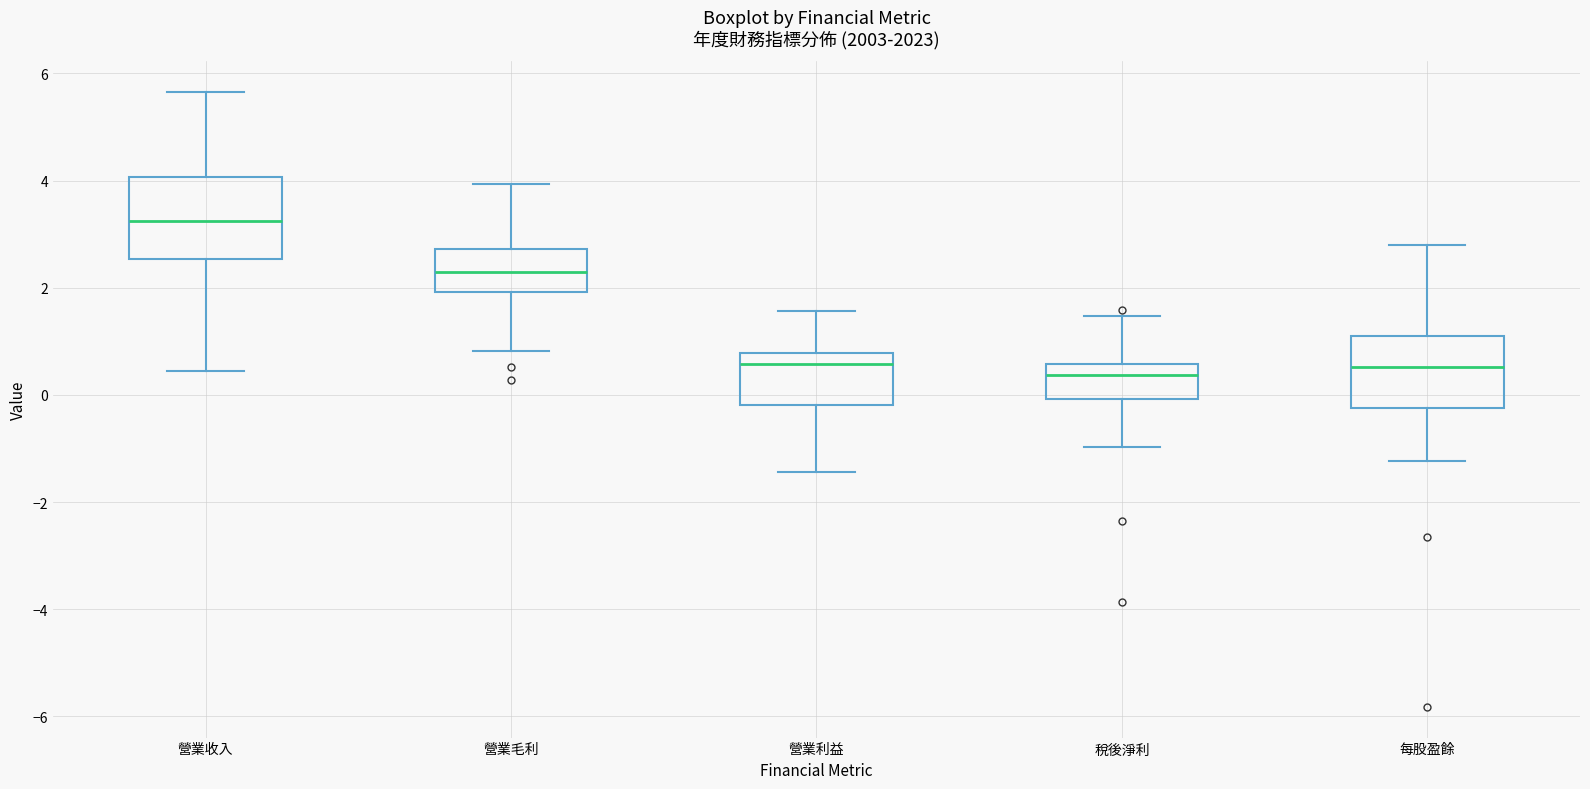

Reading left to right, transcribe this box plot: for each box, give where its median line is, the range the box spans, and where its two whiskers end, as read against the y-axis. The values are not printed on the chart, so give them approximately, as read against the axis.

營業收入: median 3.2, box 2.6 to 4.0, whiskers 0.4 to 5.6
營業毛利: median 2.4, box 2.0 to 2.8, whiskers 0.8 to 4.0
營業利益: median 0.6, box -0.2 to 0.8, whiskers -1.4 to 1.6
稅後淨利: median 0.4, box 0.0 to 0.6, whiskers -1.0 to 1.4
每股盈餘: median 0.6, box -0.2 to 1.2, whiskers -1.2 to 2.8